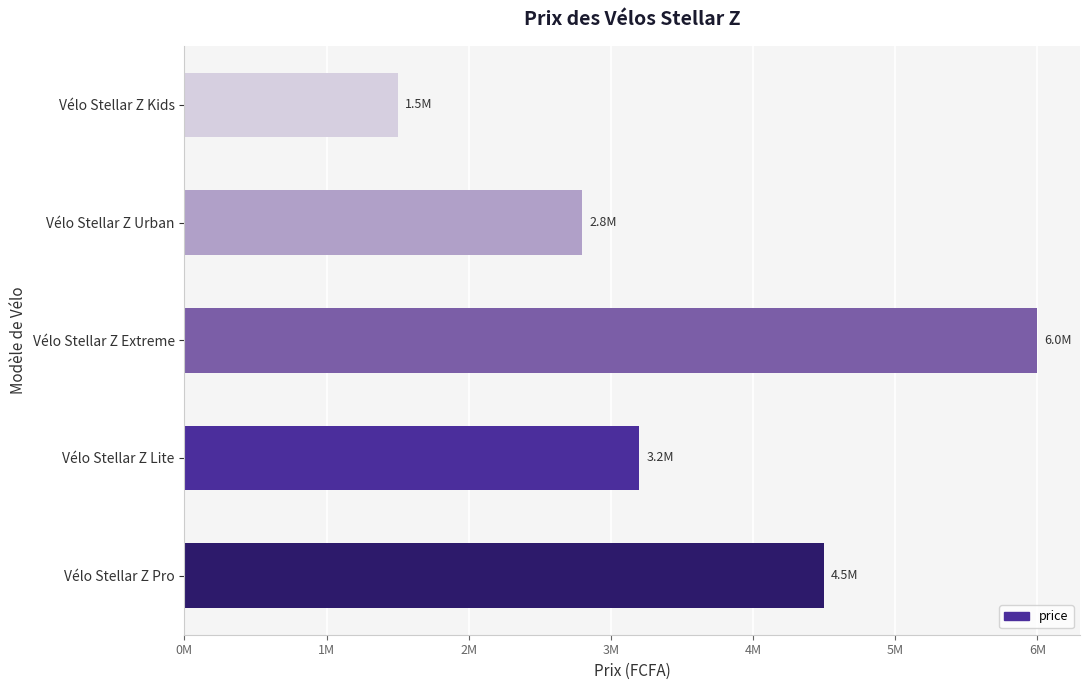

List the labels in order of value, smallest first.

Vélo Stellar Z Kids, Vélo Stellar Z Urban, Vélo Stellar Z Lite, Vélo Stellar Z Pro, Vélo Stellar Z Extreme